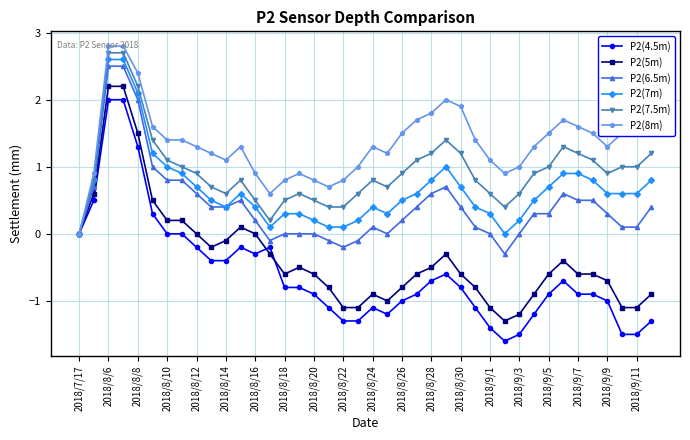

What is the value of the P2(7.5m) point at the 40th from the left?

1.2